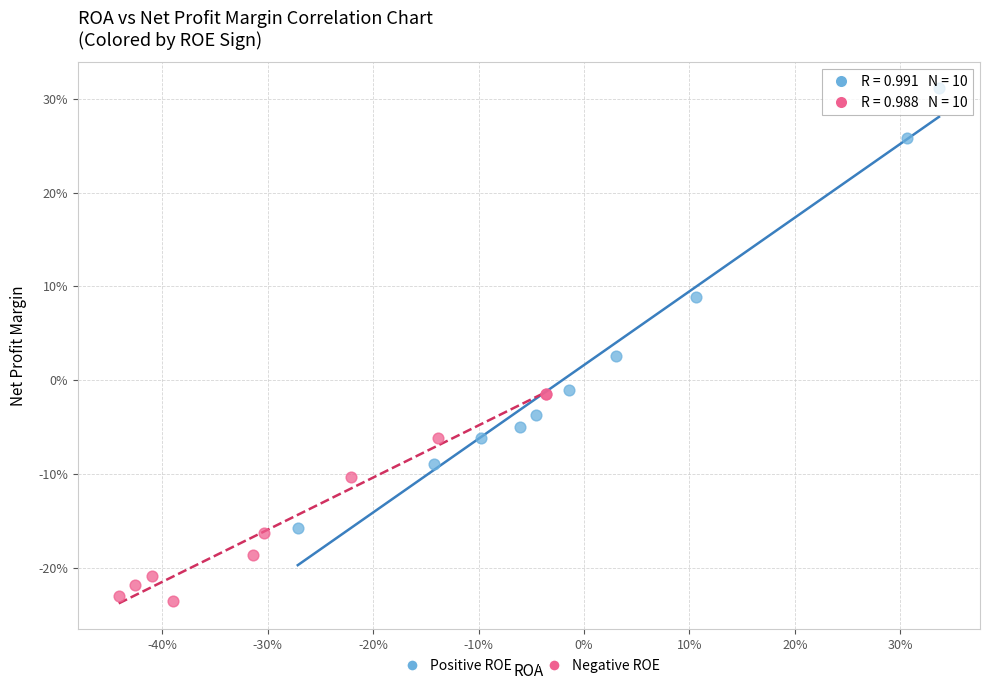

Which series contains the highest Y value?

Positive ROE